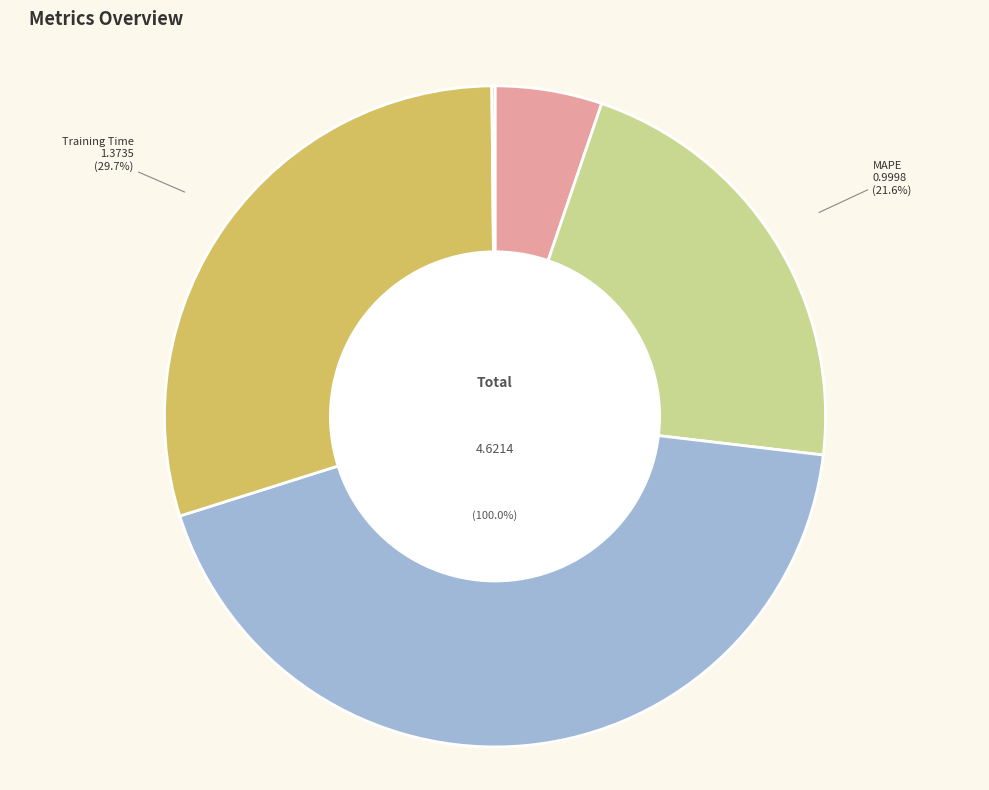

Rank the categories by value from lowest to highest.

Inference Time, MSE, MAPE, Training Time, SMAPE